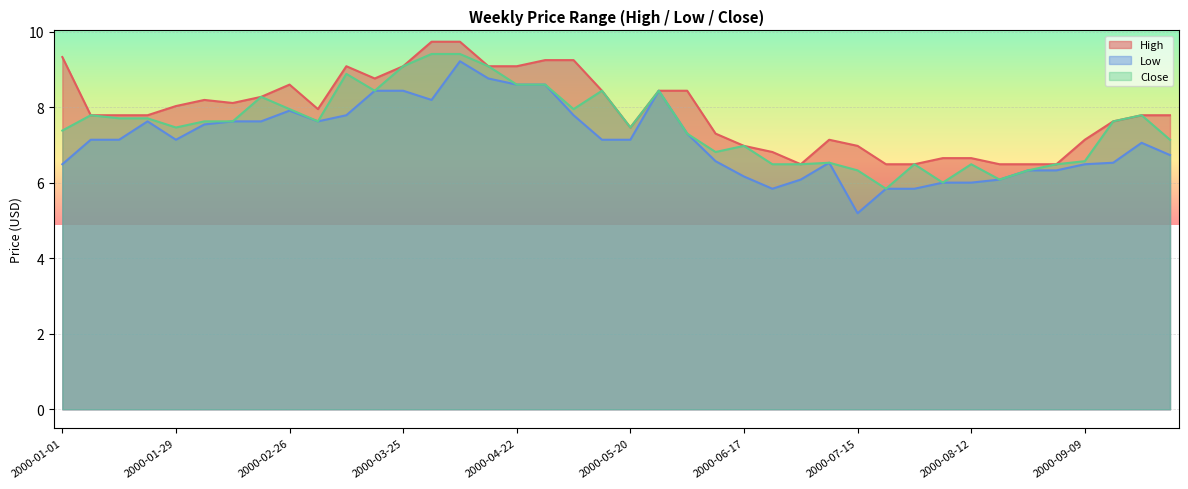

Where is the first local maximum for Close?

2000-01-08